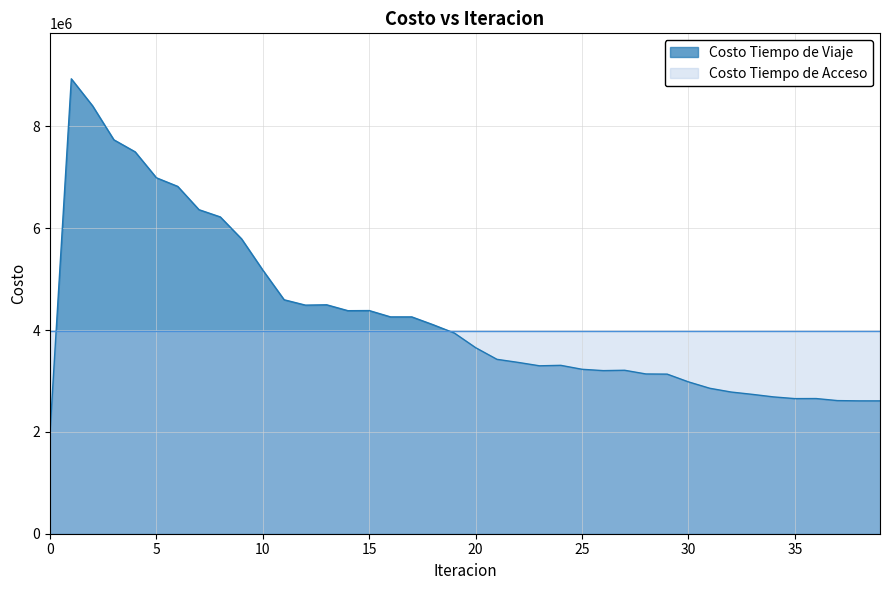

What is the average value?

4274142.3